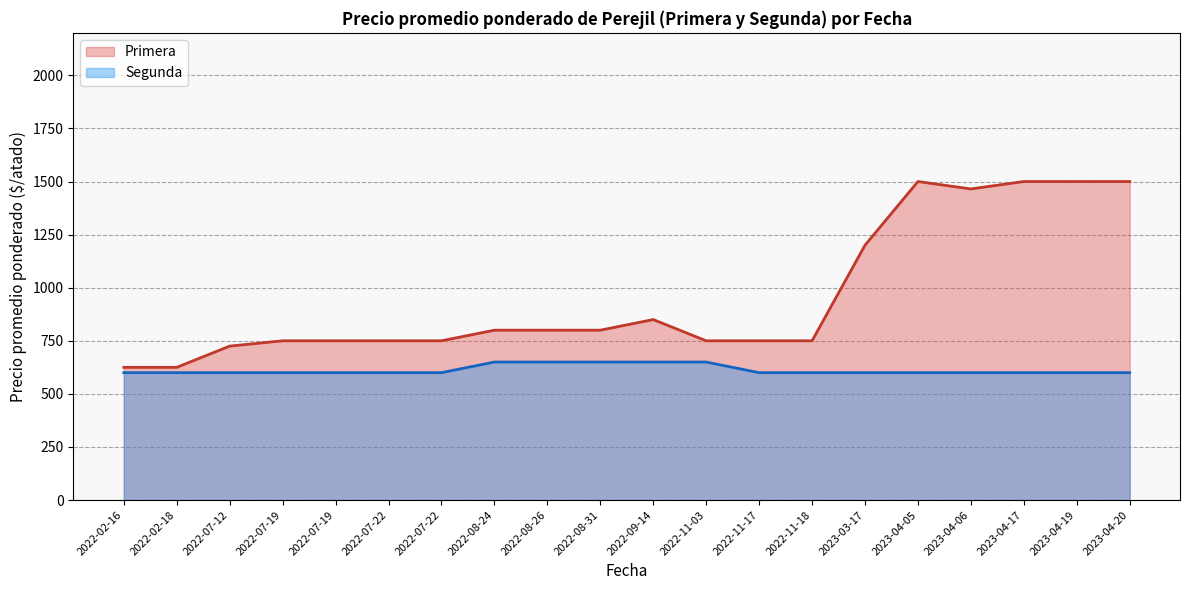

True or false: Segunda and Primera cross at least once.

False